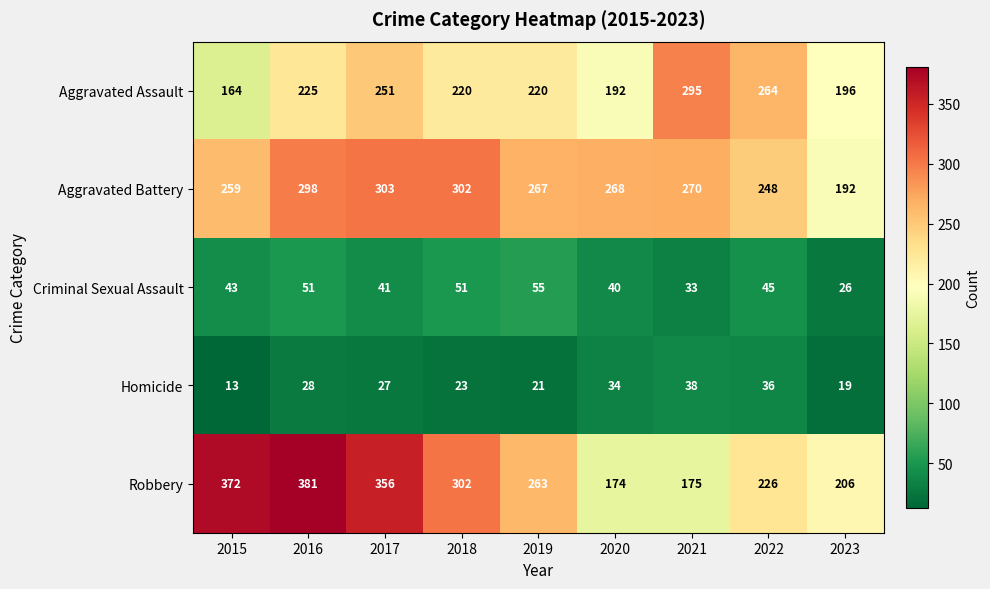

What is the total value across all series at 2023?

639